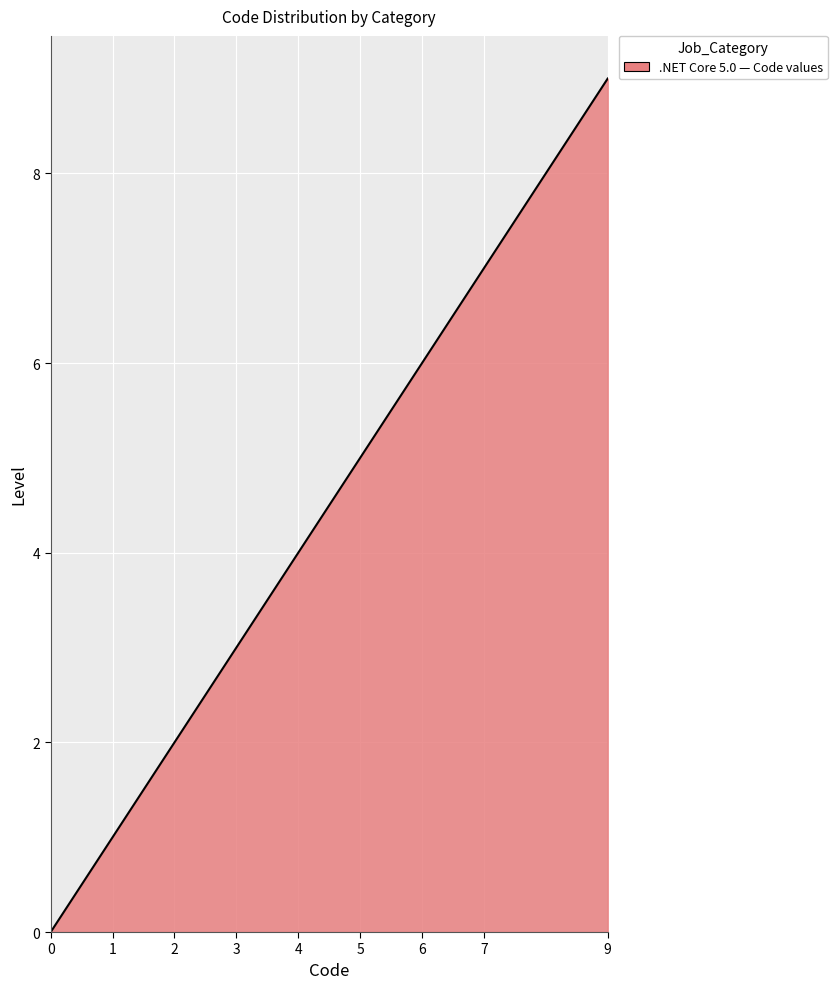

What is the maximum value shown in the chart?

9.0